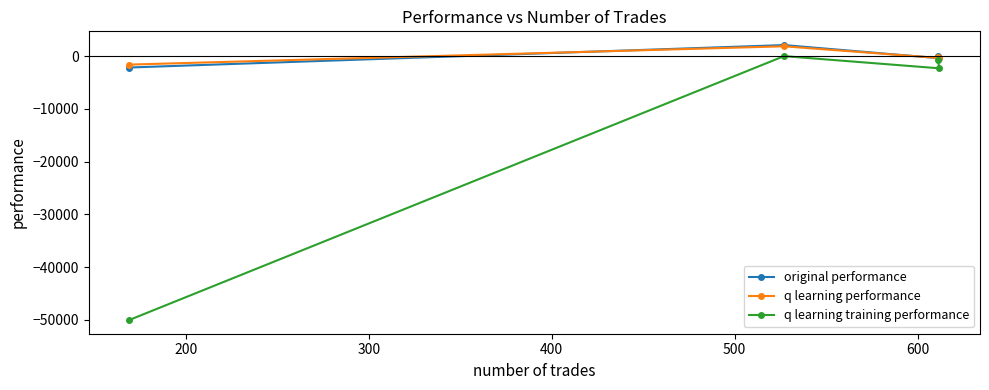

What is the value of the original performance point at the 4th from the left?

-378.2